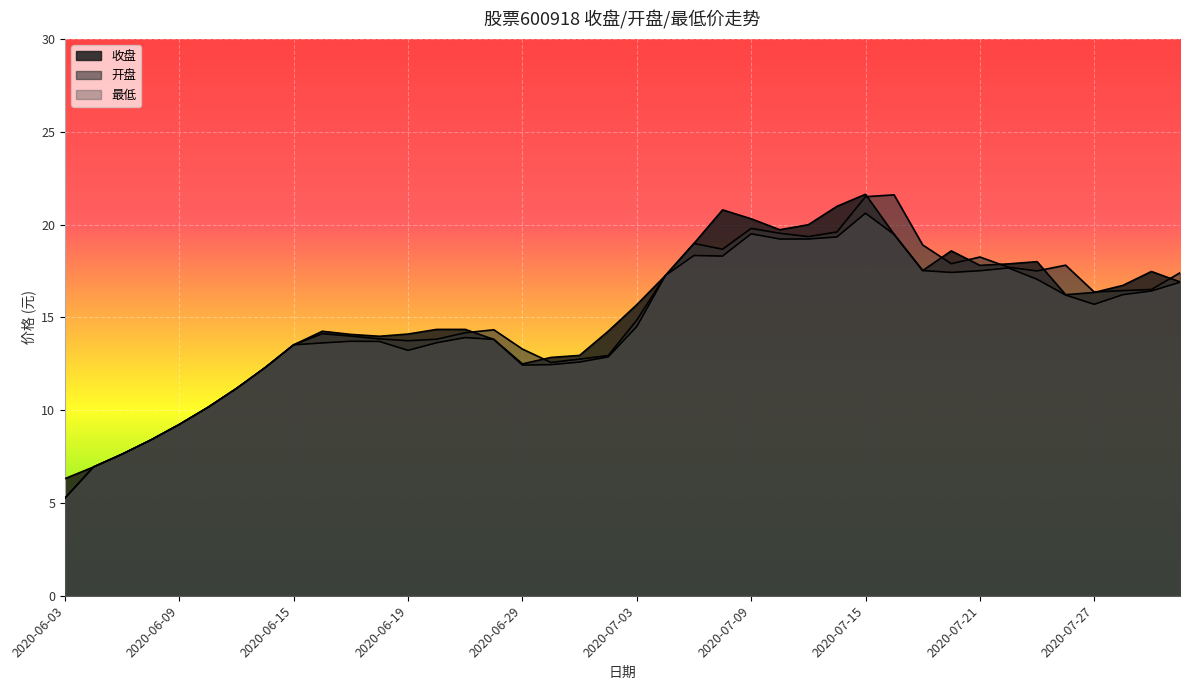

Which has a higher value, 2020-07-27 or 2020-07-21?

2020-07-21